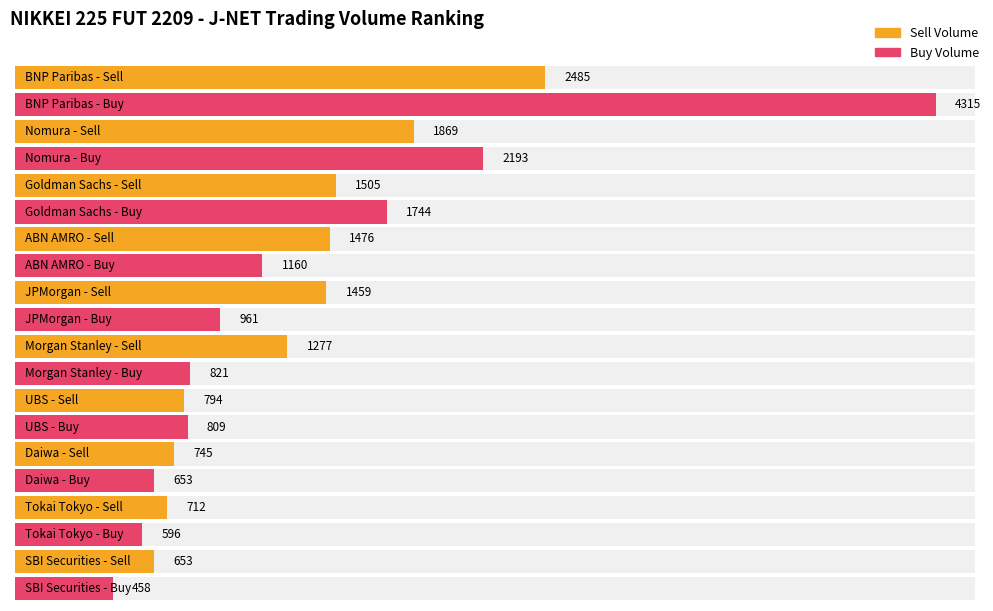

Reading left to right, extract all data points from this chart.

Sell Volume: BNP Paribas=2485	Nomura=1869	Goldman Sachs=1505	ABN AMRO=1476	JPMorgan=1459	Morgan Stanley=1277	UBS=794	Daiwa=745	Tokai Tokyo=712	SBI Securities=653
Buy Volume: BNP Paribas=4315	Nomura=2193	Goldman Sachs=1744	ABN AMRO=1160	JPMorgan=961	Morgan Stanley=821	UBS=809	Daiwa=653	Tokai Tokyo=596	SBI Securities=458